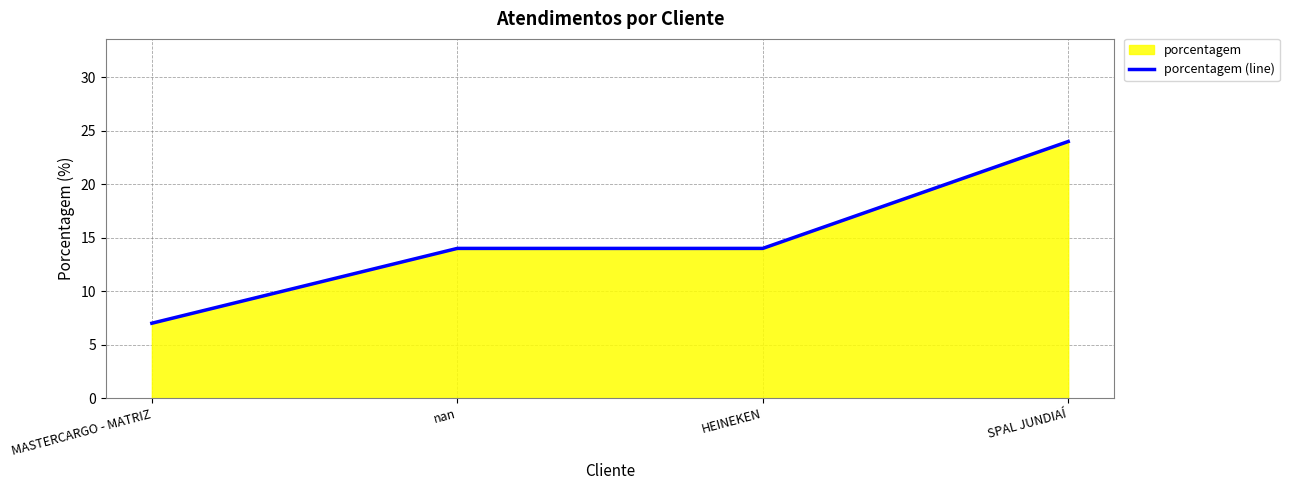

What is the ratio of the value at MASTERCARGO - MATRIZ to the value at nan?

0.5